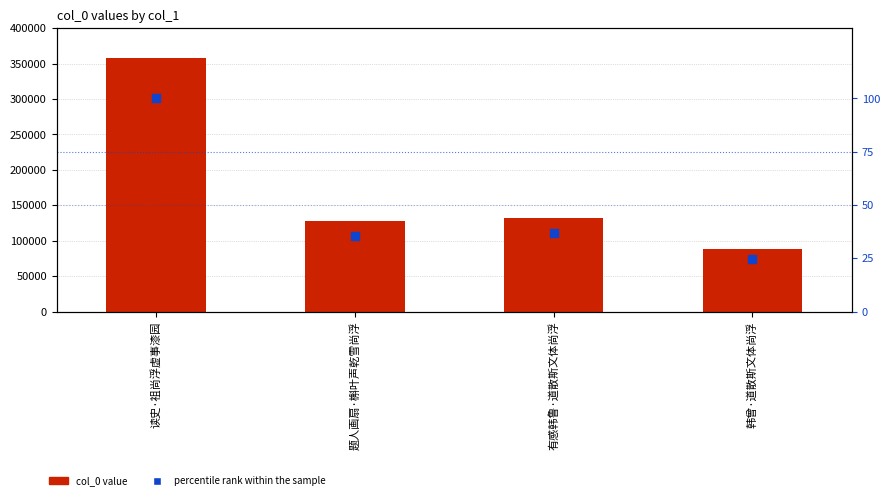

Which series has the largest Y range (max minus min)?

col_0